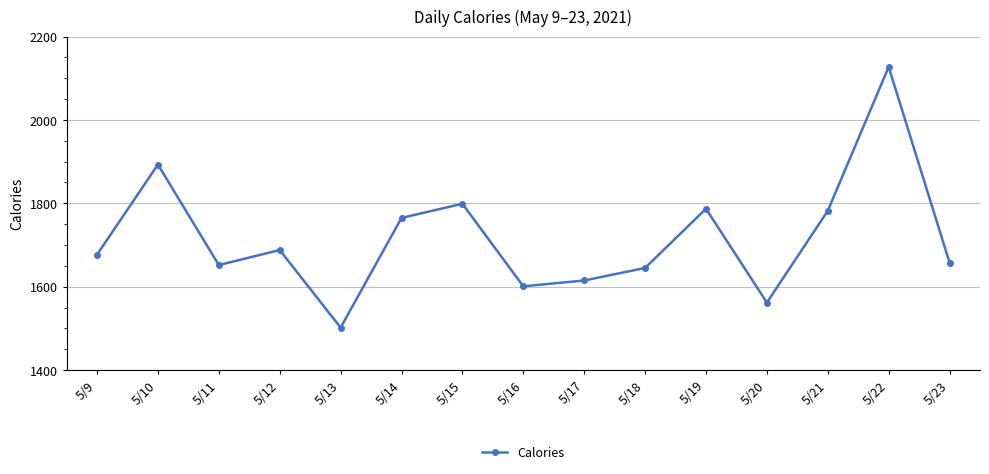

What is the ratio of the value at 5/14 to the value at 5/10?

0.9